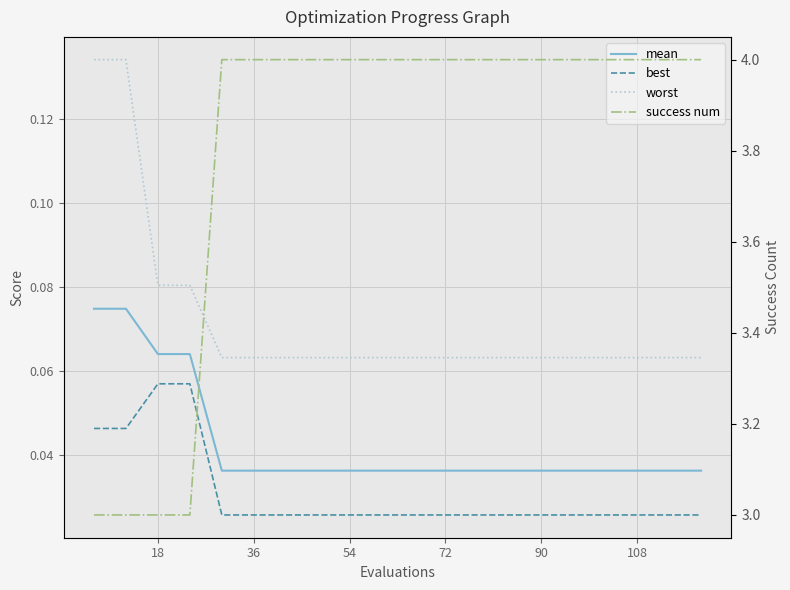

Where is best nearest to the value 0?

72